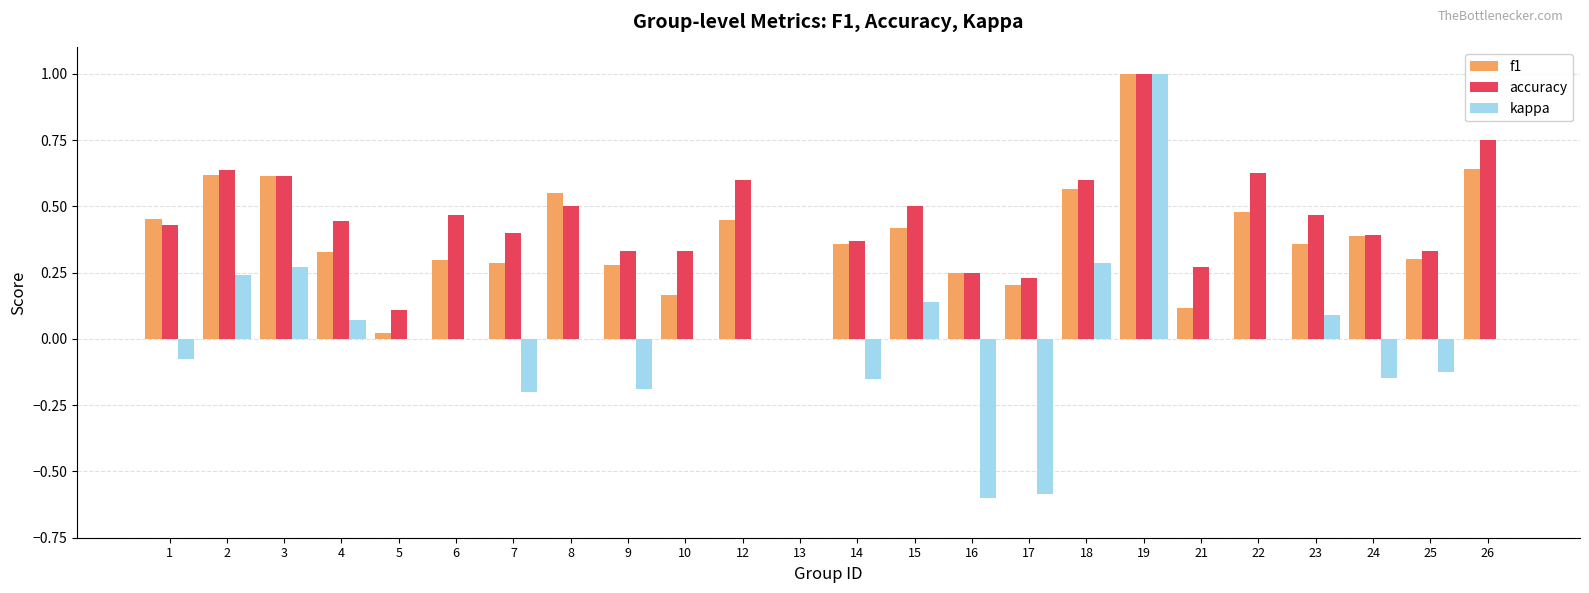

What is the greatest value displayed?

1.0